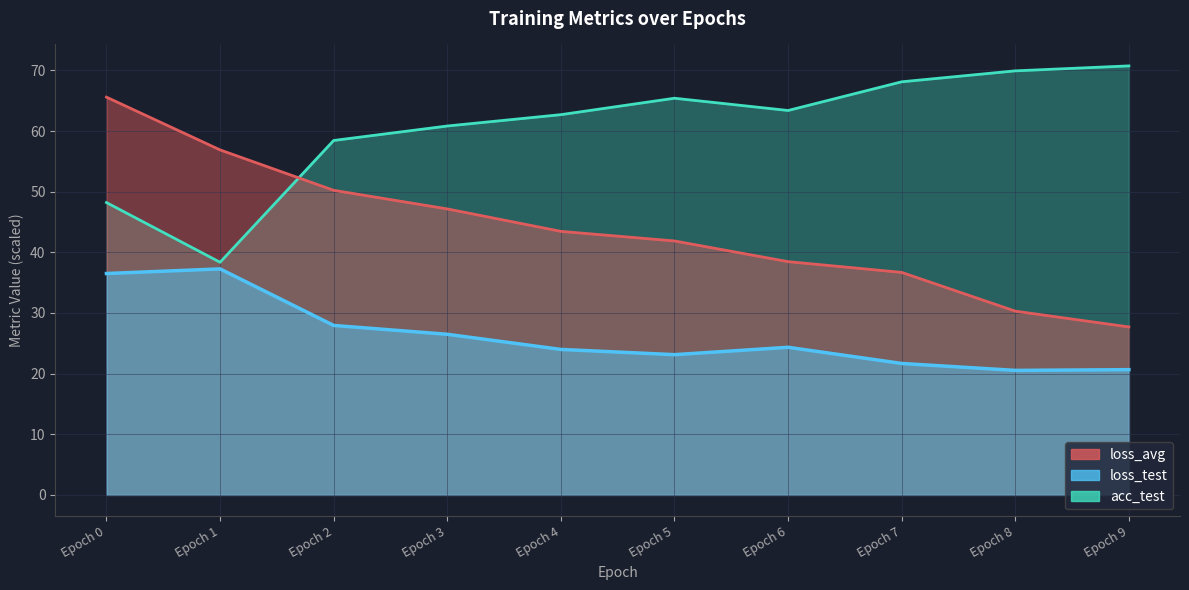

What position from the left is 5.0?

6